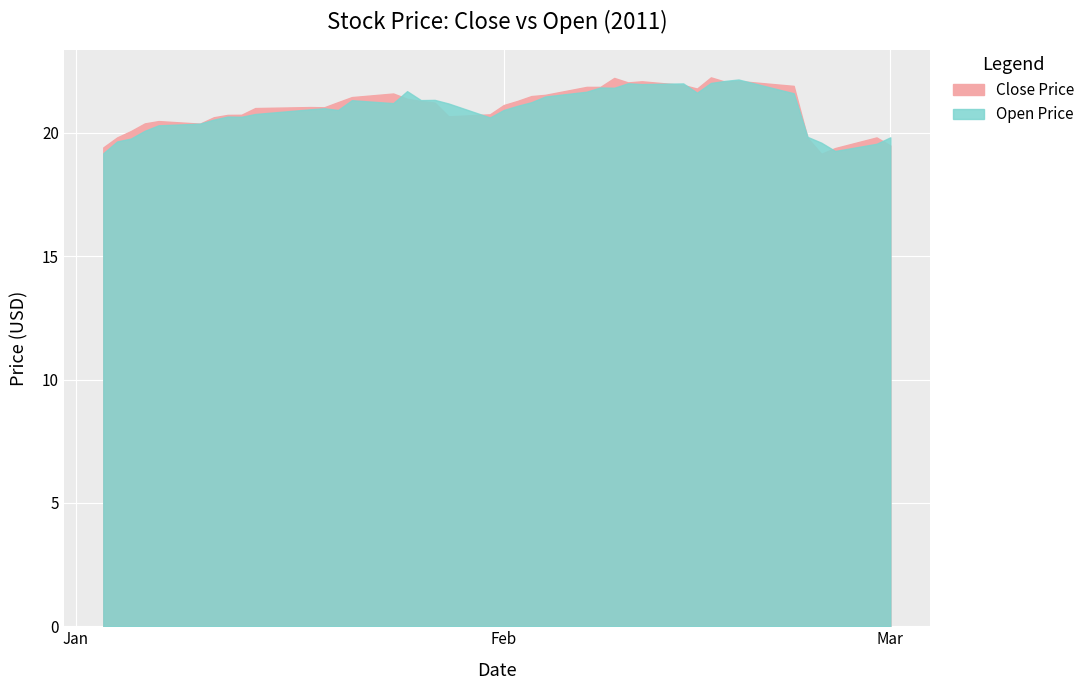

Reading right to left, transcribe all the data shown in this chart.

Close: 19.5	19.8	19.4	19.2	19.8	21.9	22.1	22.1	22.2	21.8	21.9	22.1	22.0	22.2	21.9	21.9	21.5	21.5	21.3	21.1	20.7	20.7	21.2	21.3	21.4	21.6	21.4	21.2	21.0	21.0	21.0	20.7	20.7	20.6	20.4	20.5	20.4	20.1	19.8	19.4
Open: 19.8	19.6	19.3	19.6	19.8	21.6	22.2	22.1	22.0	21.6	22.0	22.0	22.0	21.8	21.8	21.7	21.5	21.2	21.1	20.9	20.6	21.2	21.3	21.3	21.7	21.2	21.3	20.9	21.0	21.0	20.8	20.6	20.7	20.5	20.4	20.3	20.1	19.8	19.7	19.2